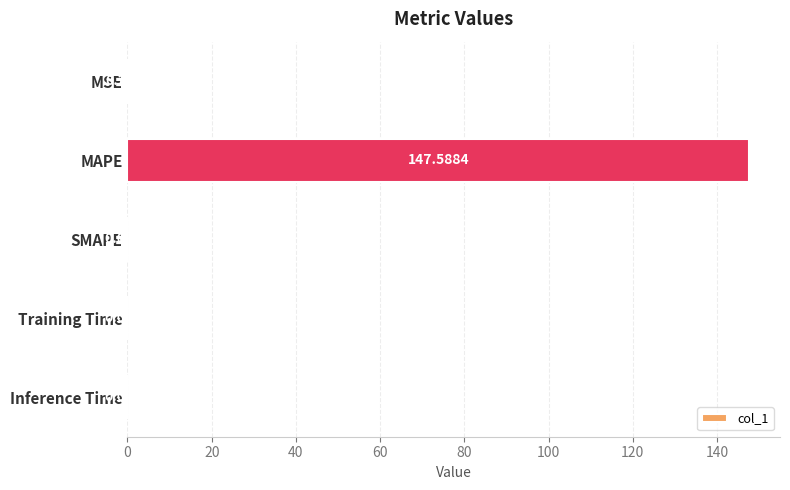

What is the sum of all values?

147.8